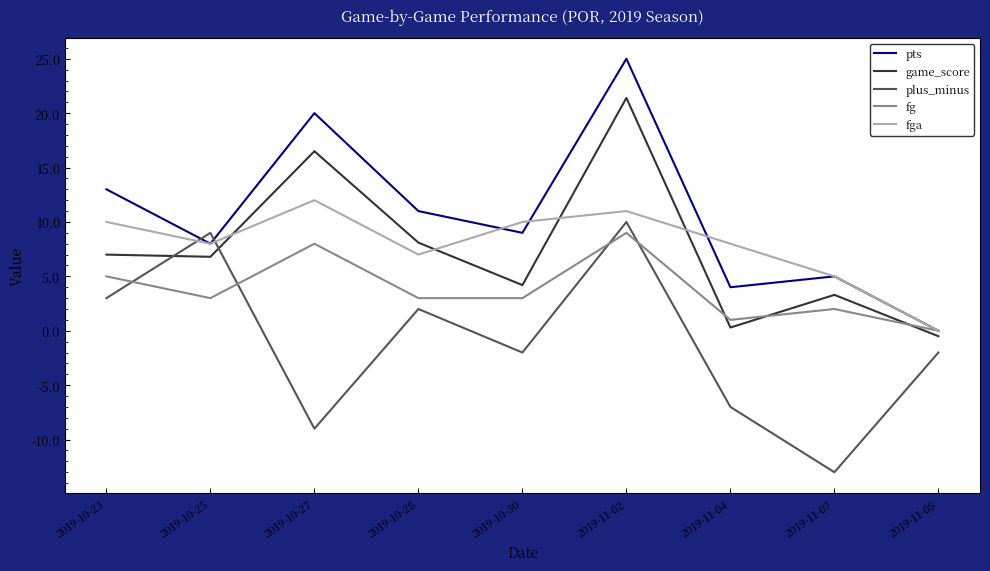

Which series has the largest total across all categories?

pts